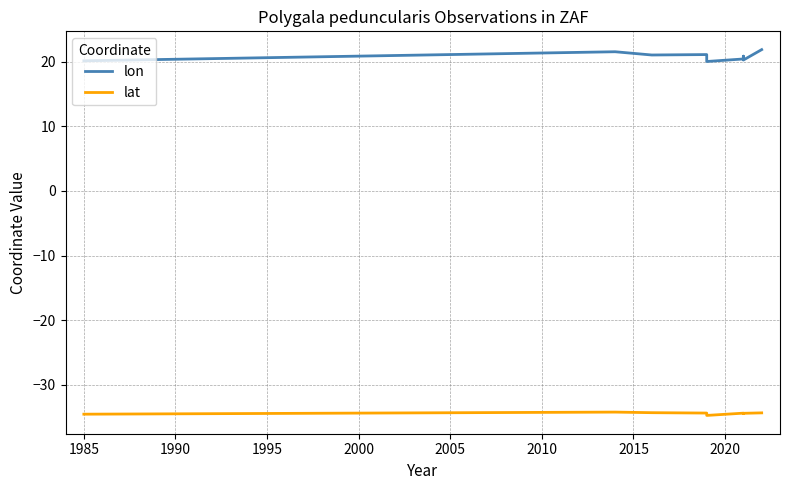

Which series has the largest total across all categories?

lon